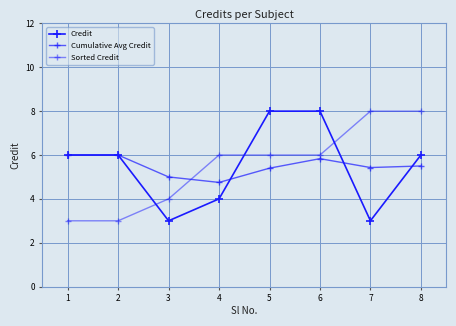

Count the number of categories in the chart.

8